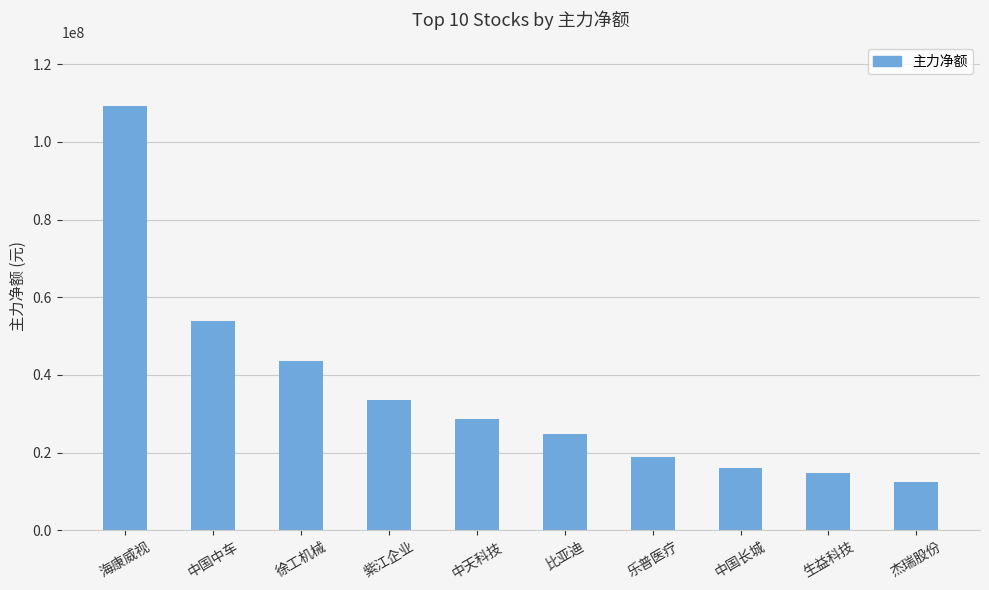

What is the change in value from 中国中车 to 中天科技?

-25194535